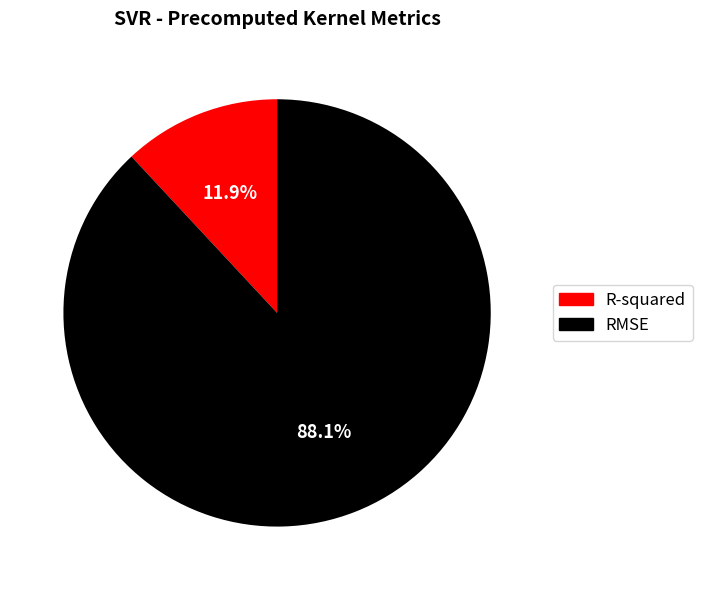

To the nearest percent, what percentage of the pie is R-squared?

12%